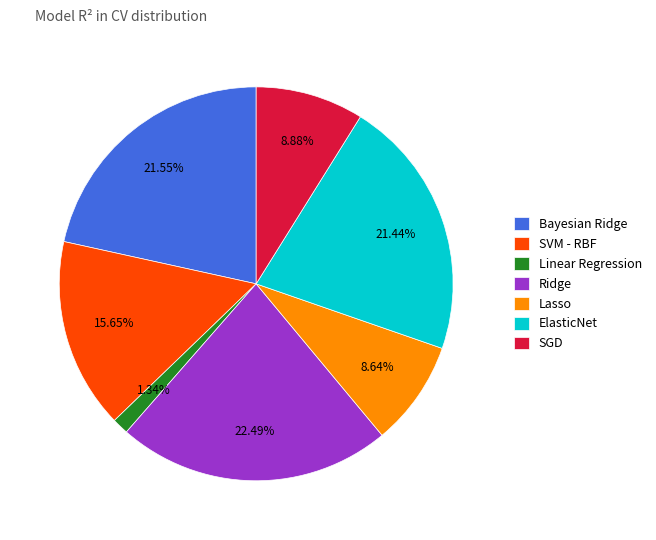

How many slices are in this pie chart?

7